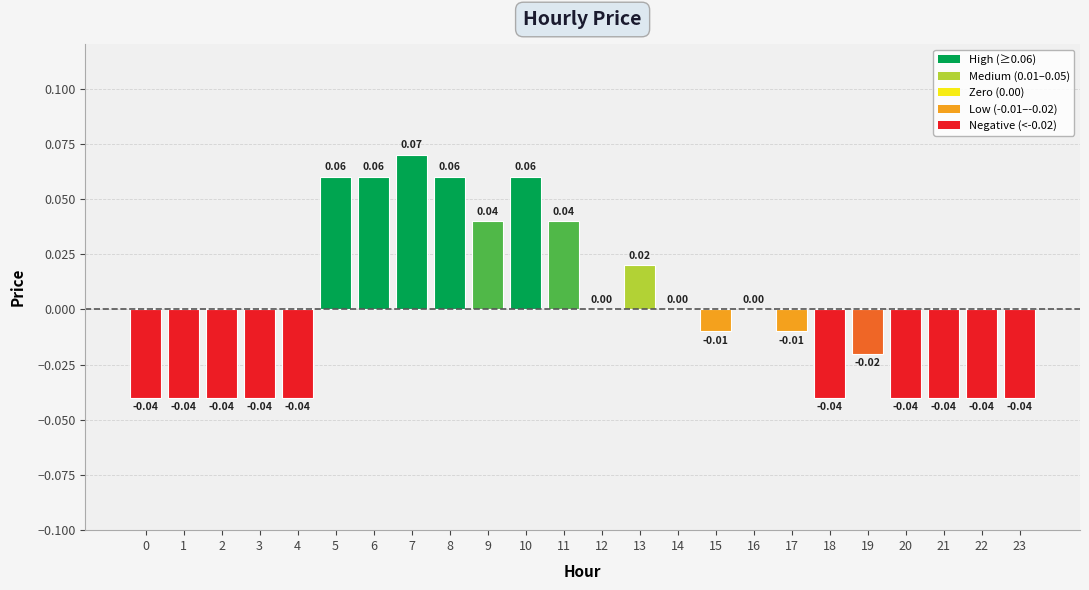

Where does the data first go above 0?

5